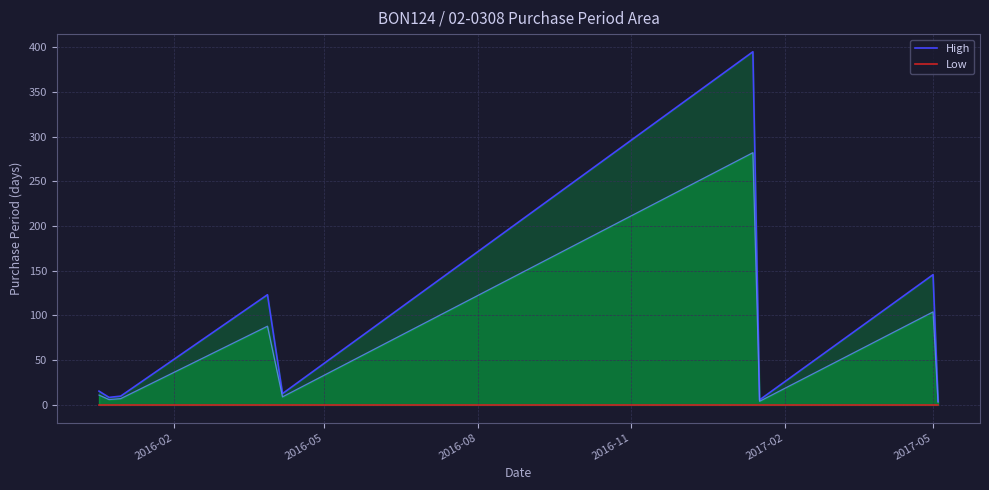

True or false: Low and High intersect in this chart.

False